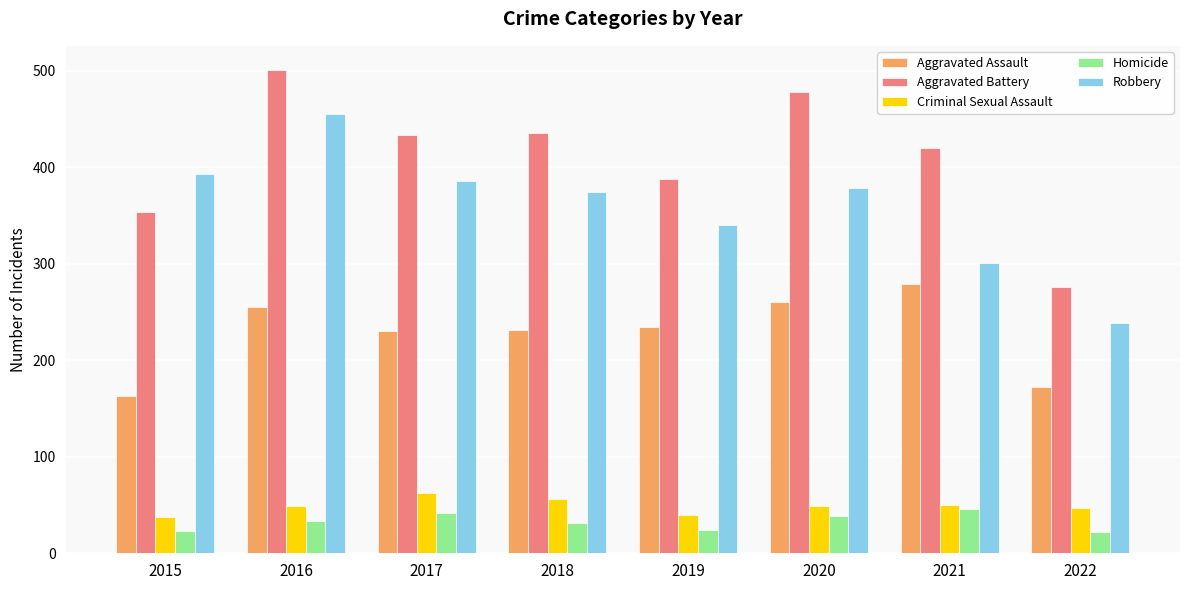

What is the sum of the Aggravated Battery values at 2021 and 2018?

856